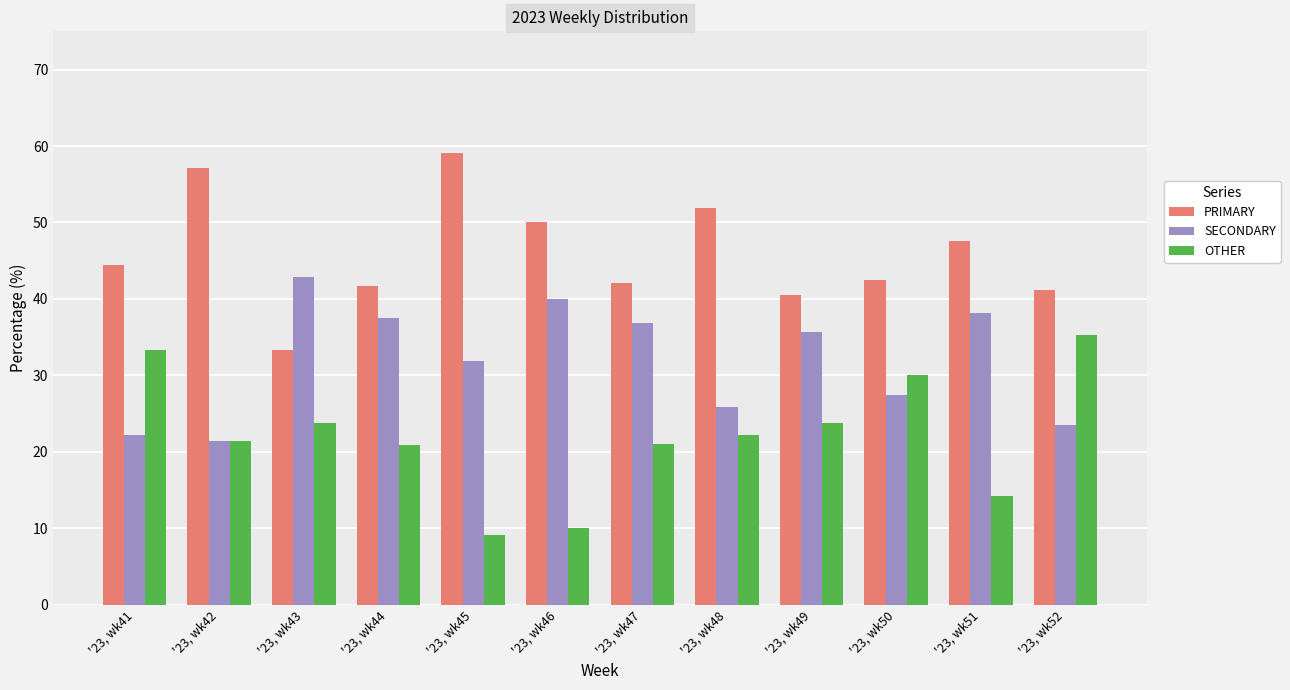

Read the SECONDARY value at '23, wk46.

40.0